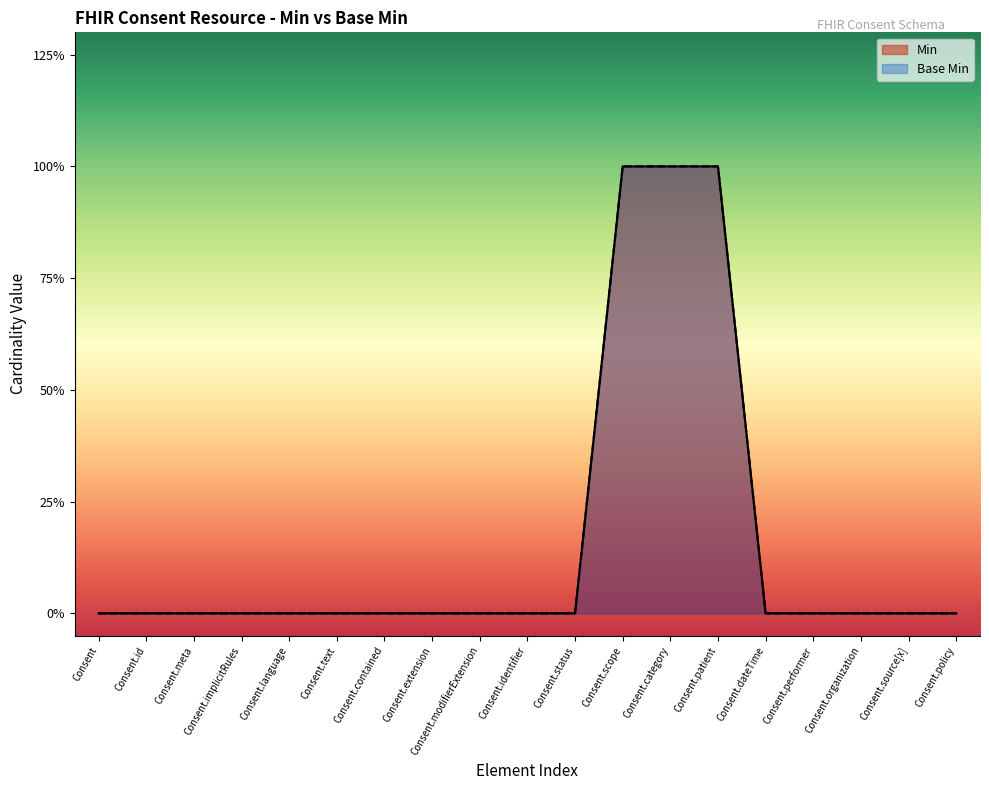

At how many categories does at least one series exceed 0?

3